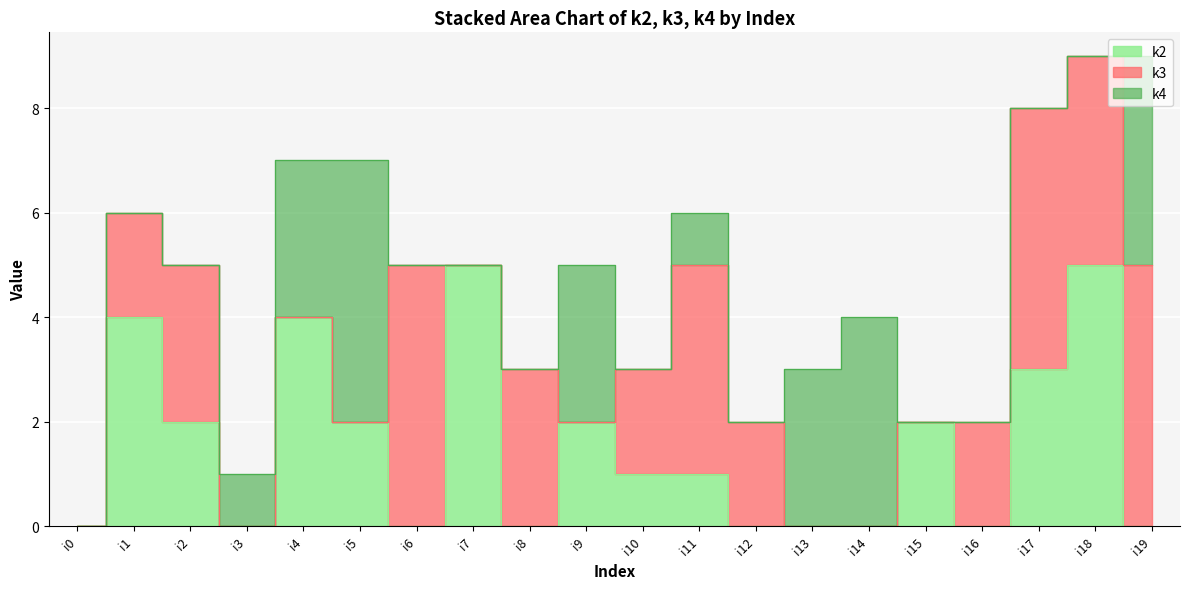

What is the approximate value of k3 at i2?

3